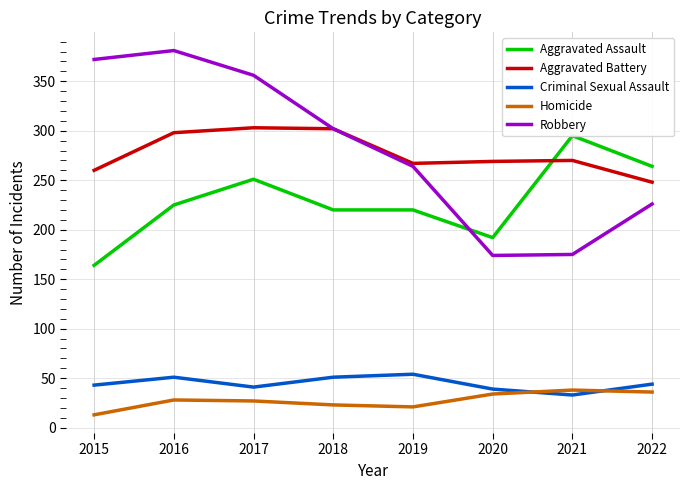

What is the highest value of the Homicide series?

38